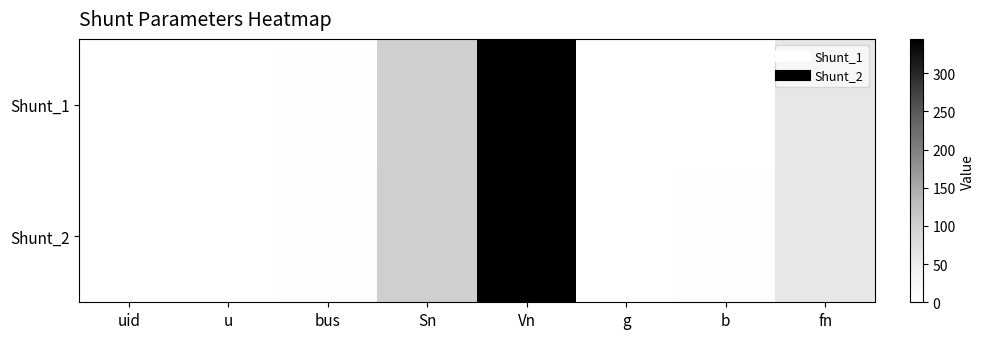

How many data points does each series have?

8